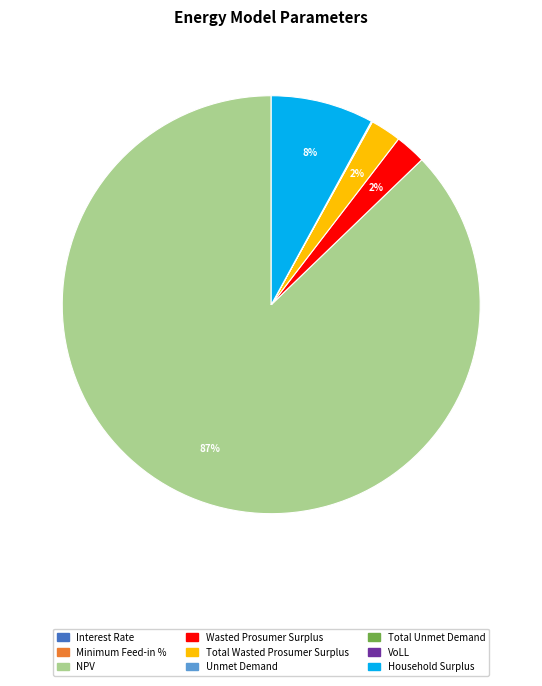

Is NPV the majority of the pie?

Yes